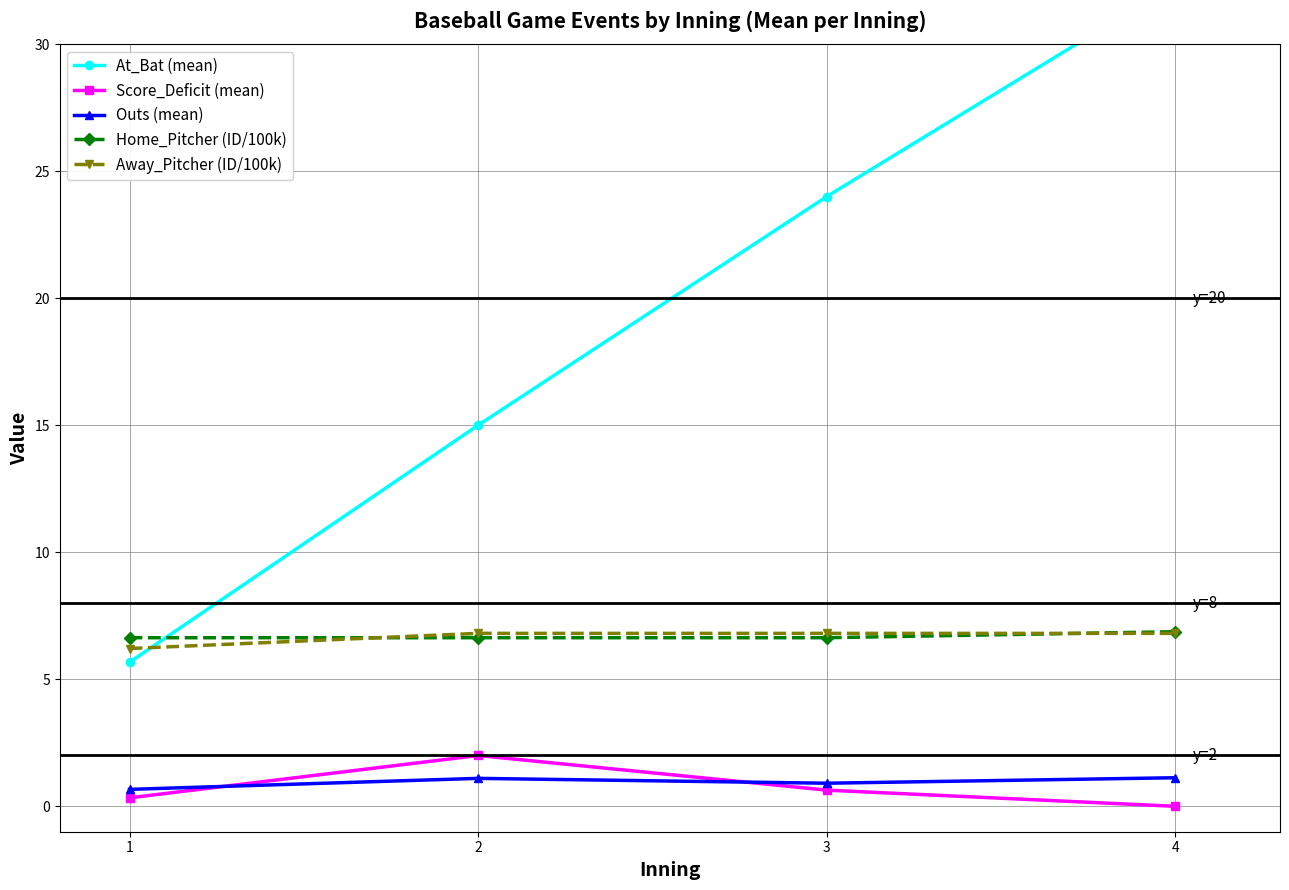

Which series has the largest total across all categories?

At_Bat (mean)